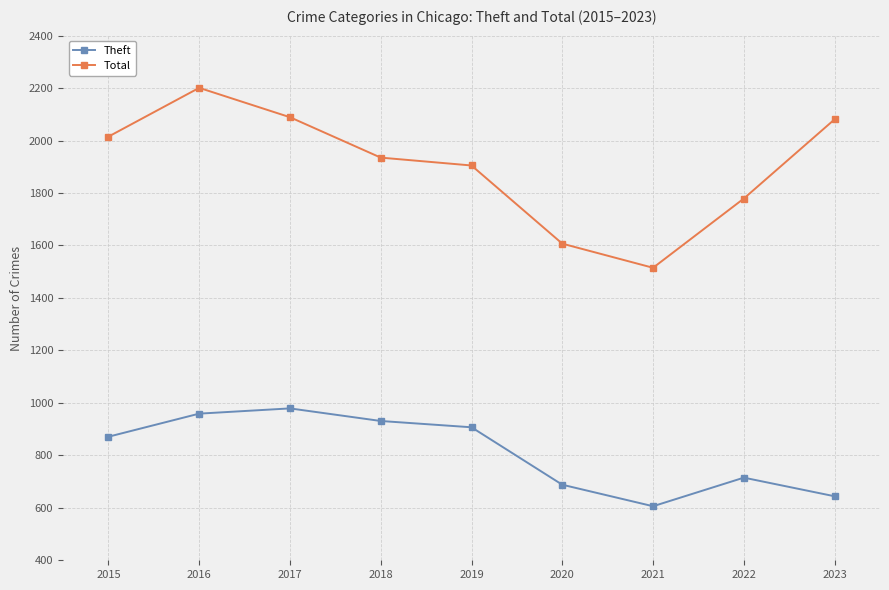

True or false: Total has more than 0 points higher than both neighbors.

True